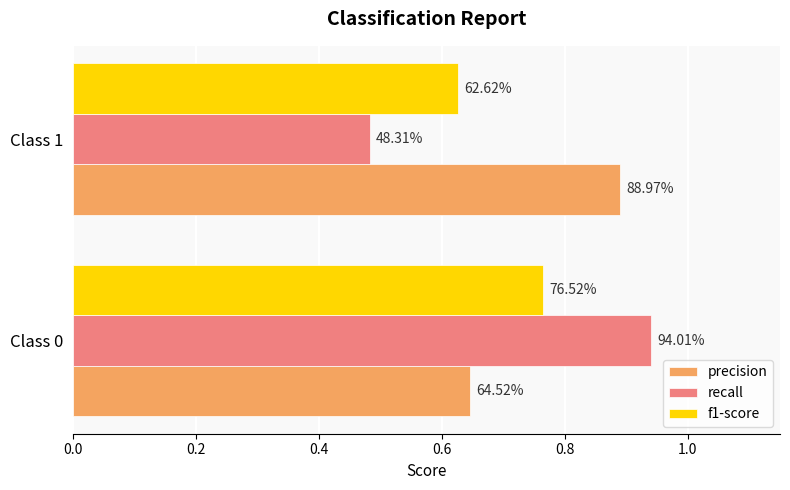

Rank the series by their maximum value, from lowest to highest.

f1-score, precision, recall